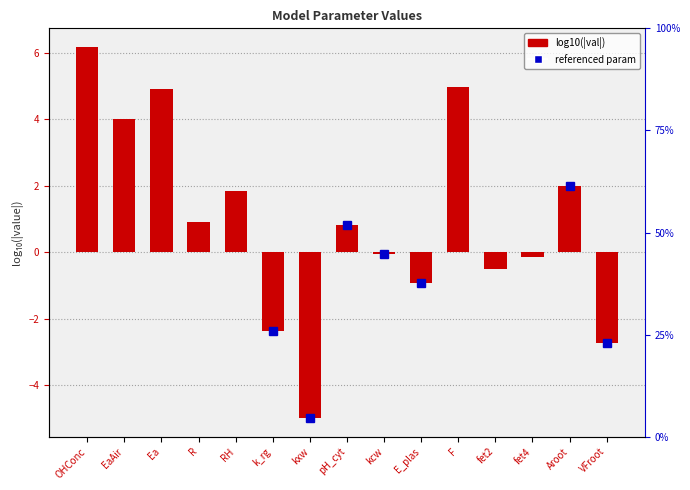

At which label is the value closest to 0?

kcw